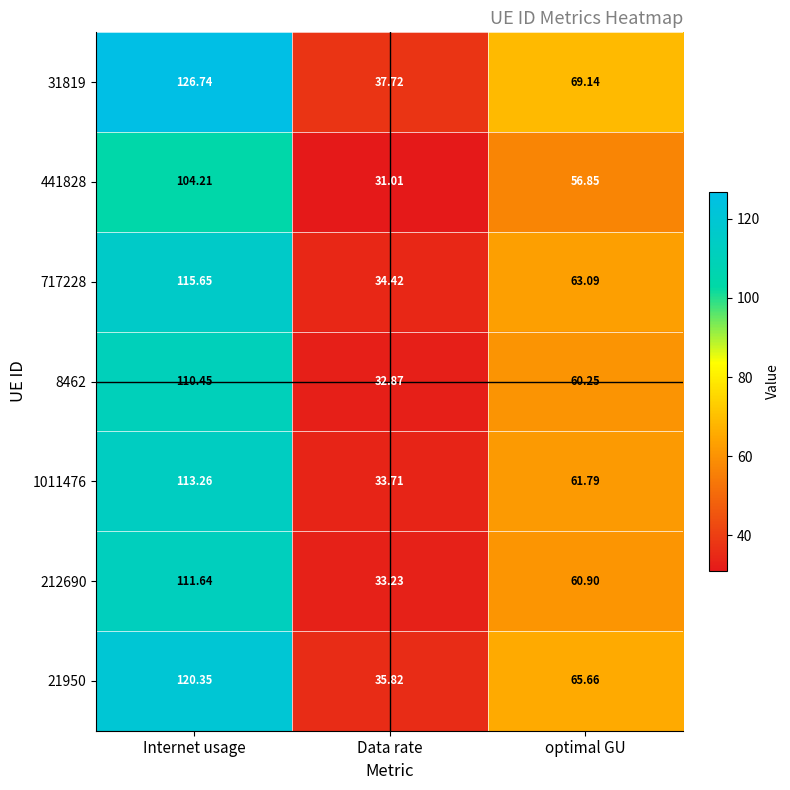

At which category is the sum across all series the highest?

Internet usage